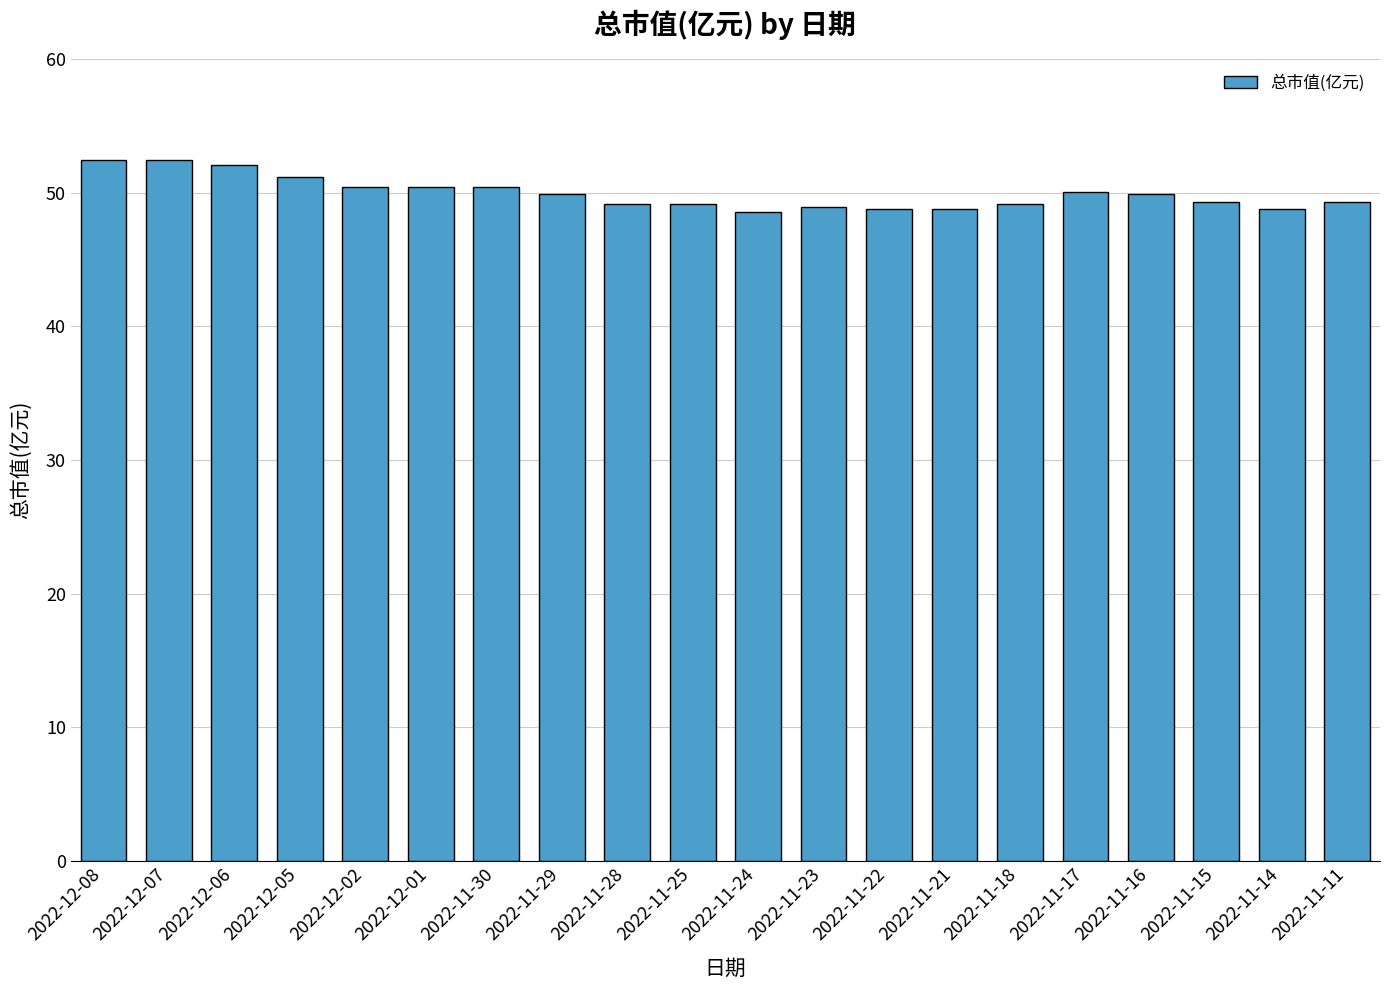

What is the label of the 11th bar from the right?

2022-11-25